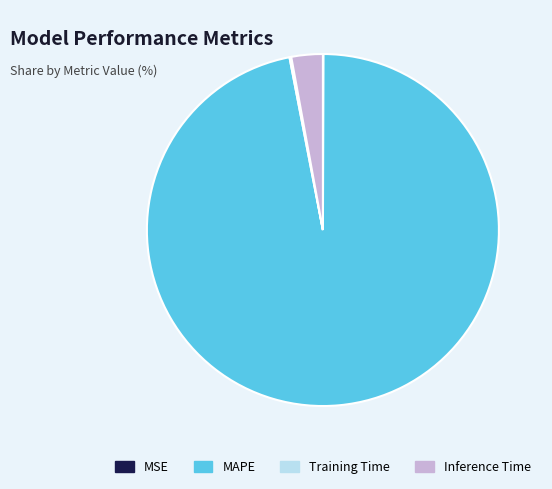

Does Inference Time represent more than half of the total?

No